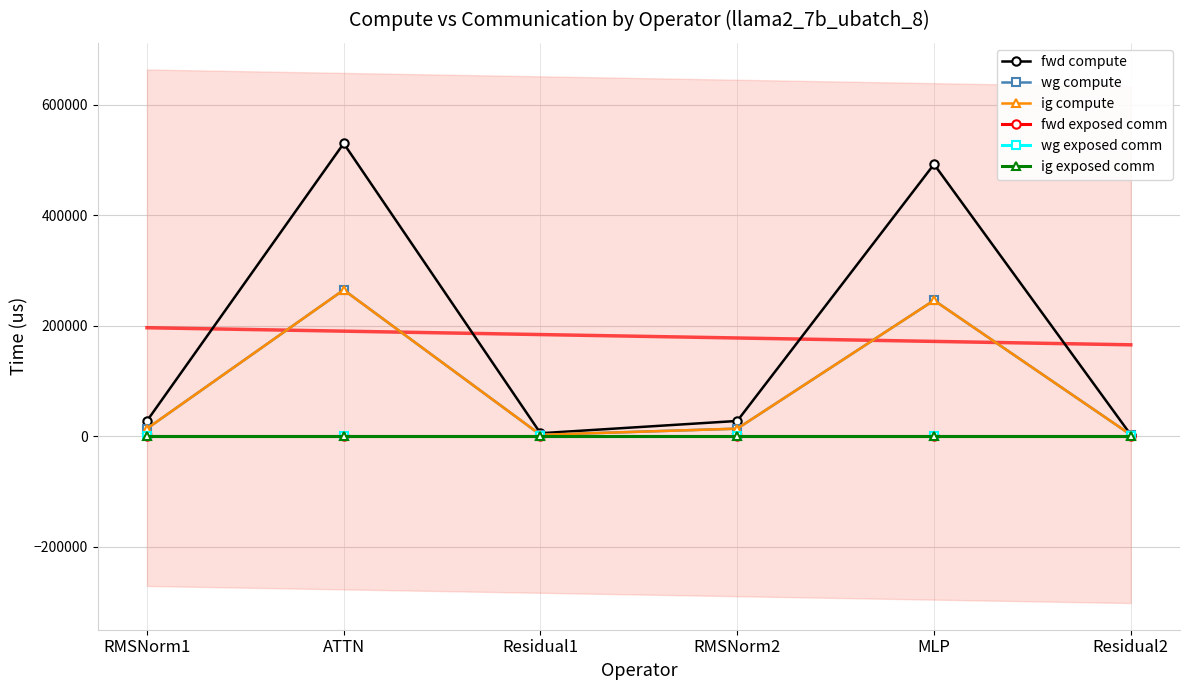

What is the label of the 6th point from the right?

RMSNorm1